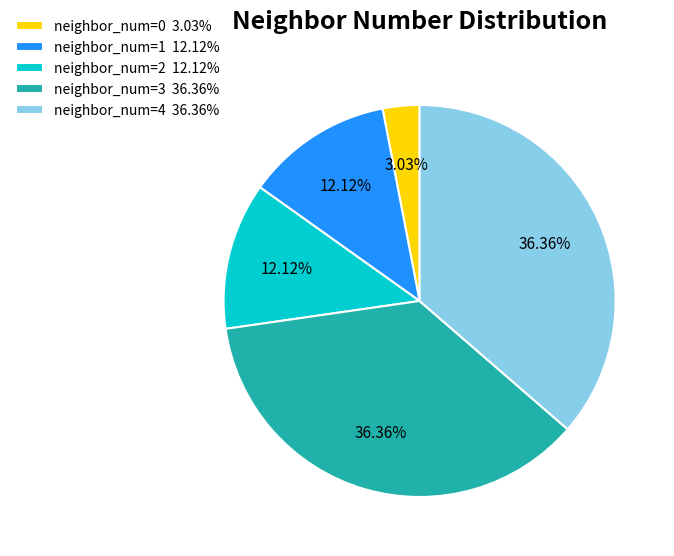

How many segments does this pie chart have?

5